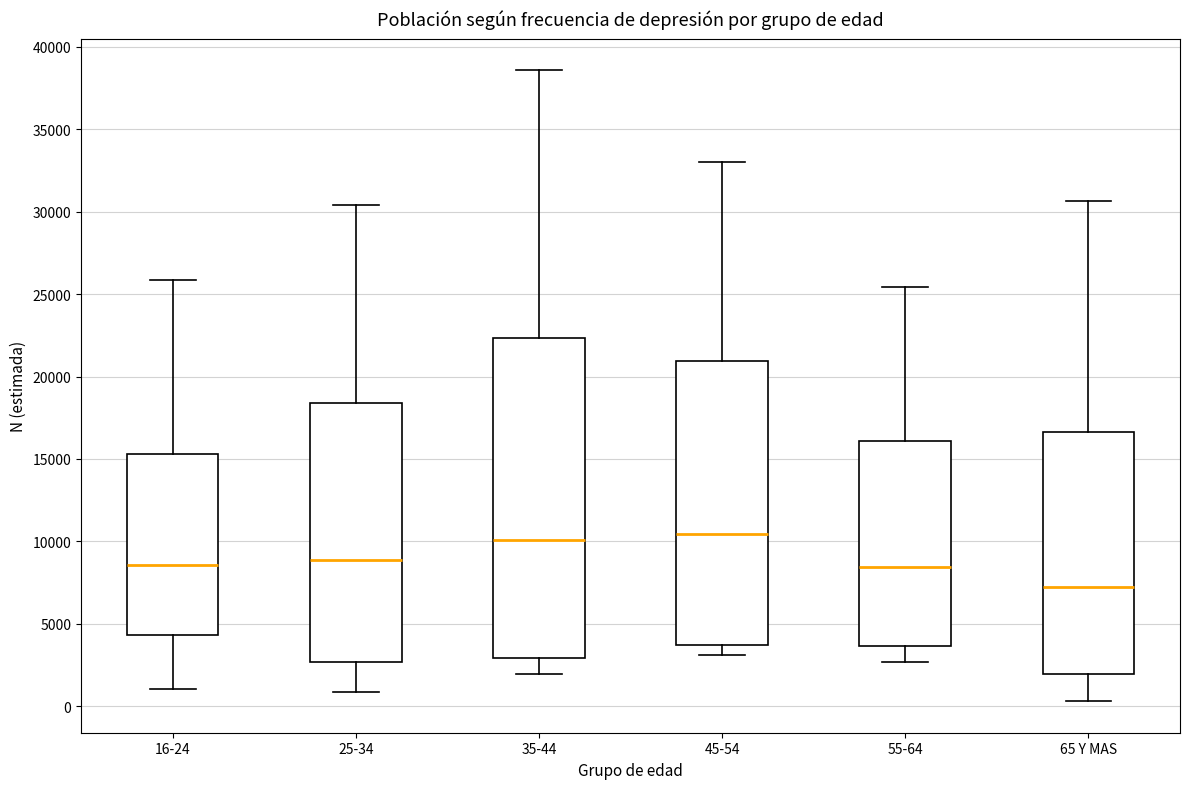

Reading left to right, read every box against the y-axis: the position of its median line, the range the box covers, and the ends of its whiskers. The values are not printed on the chart, so give them approximately, as read against the axis.

16-24: median 8500, box 4500 to 15500, whiskers 1000 to 26000
25-34: median 9000, box 2500 to 18500, whiskers 1000 to 30500
35-44: median 10000, box 3000 to 22500, whiskers 2000 to 38500
45-54: median 10500, box 3500 to 21000, whiskers 3000 to 33000
55-64: median 8500, box 3500 to 16000, whiskers 2500 to 25500
65 Y MAS: median 7000, box 2000 to 16500, whiskers 500 to 30500